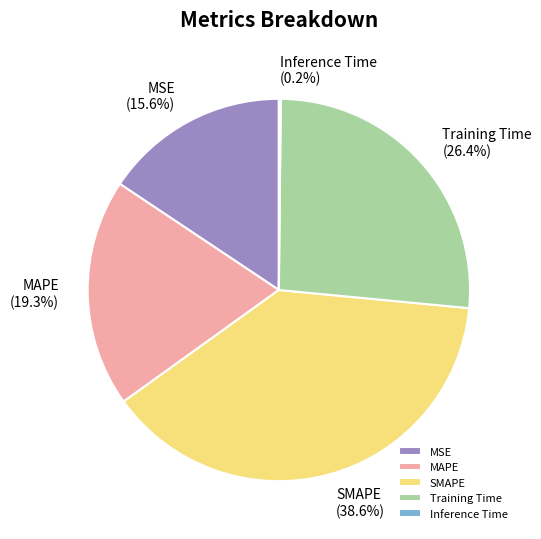

What is the largest slice in the pie chart?

SMAPE